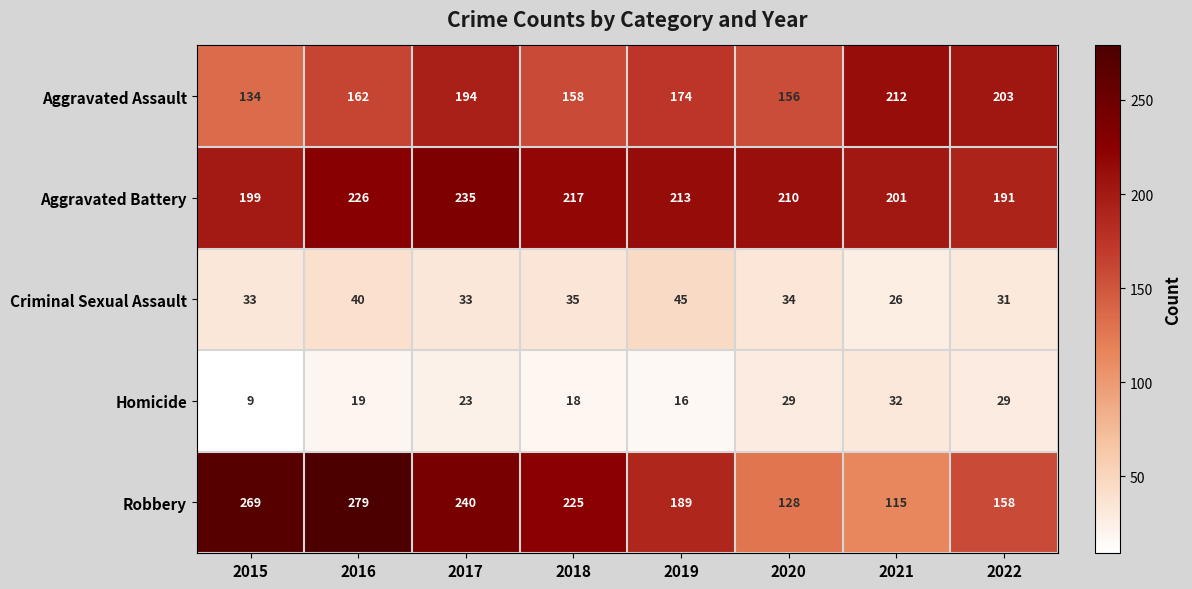

Which series changed the most between 2016 and 2020?

Robbery